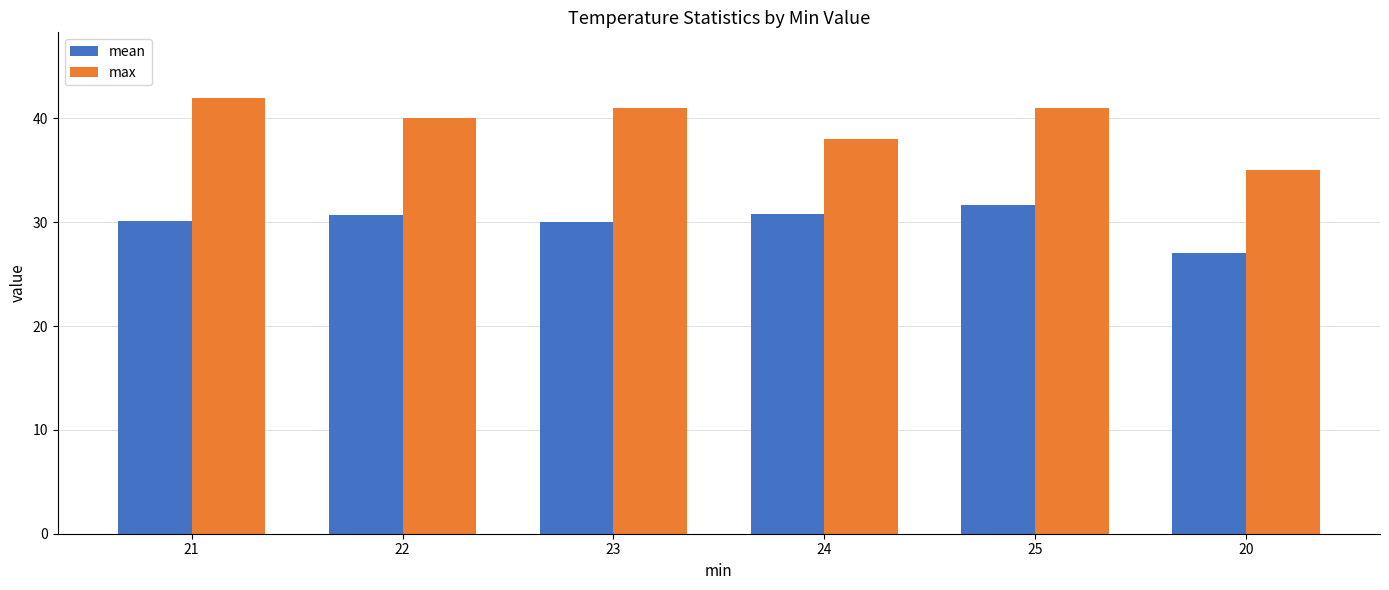

How many groups of bars are there?

6